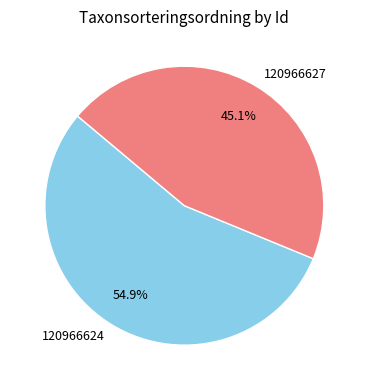

How many slices are in this pie chart?

2